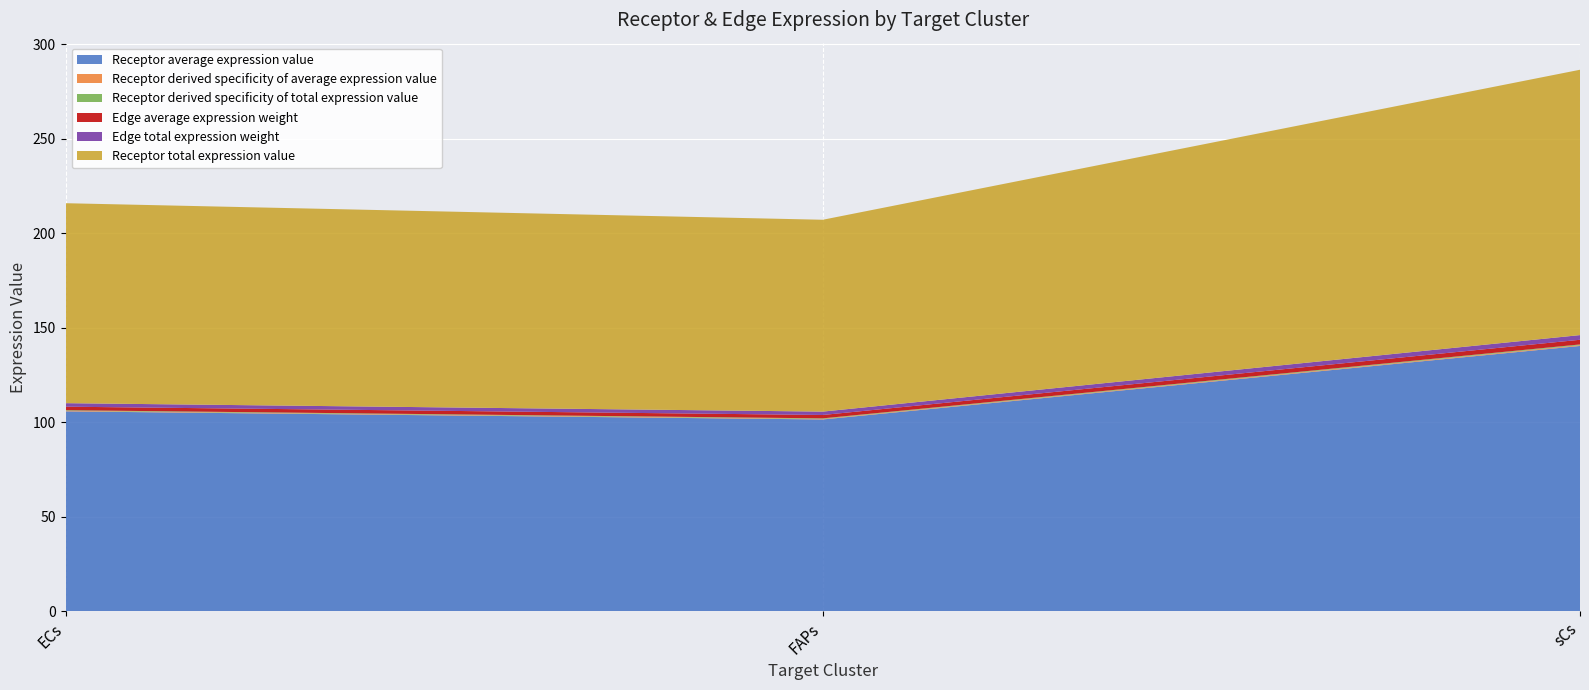

Reading right to left, what are all the values shown in this chart?

Receptor average expression value: 140.4	101.5	105.8
Receptor derived specificity of average expression value: 0.4	0.3	0.3
Receptor derived specificity of total expression value: 0.4	0.3	0.3
Edge average expression weight: 2.5	1.8	1.9
Edge total expression weight: 2.5	1.8	1.9
Receptor total expression value: 140.4	101.5	105.8